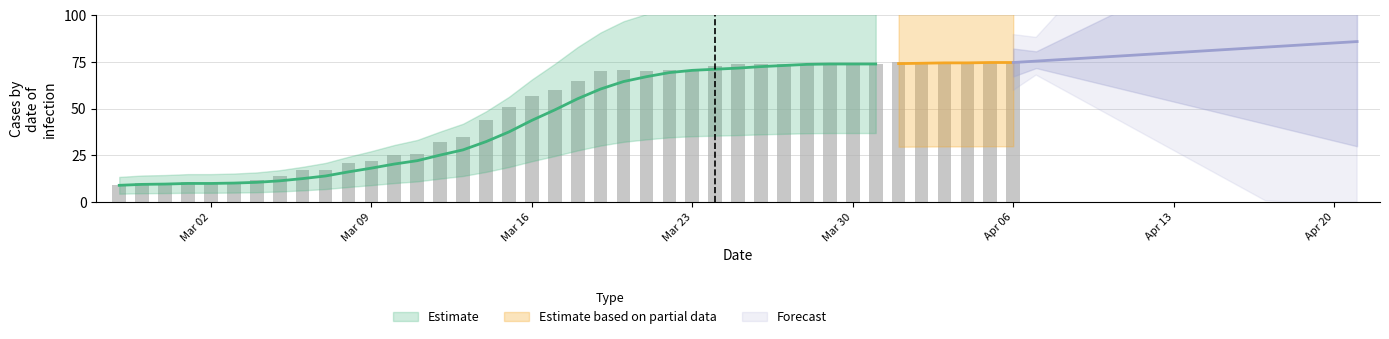

Is it true that the value at 2020-03-24 is 98?

False